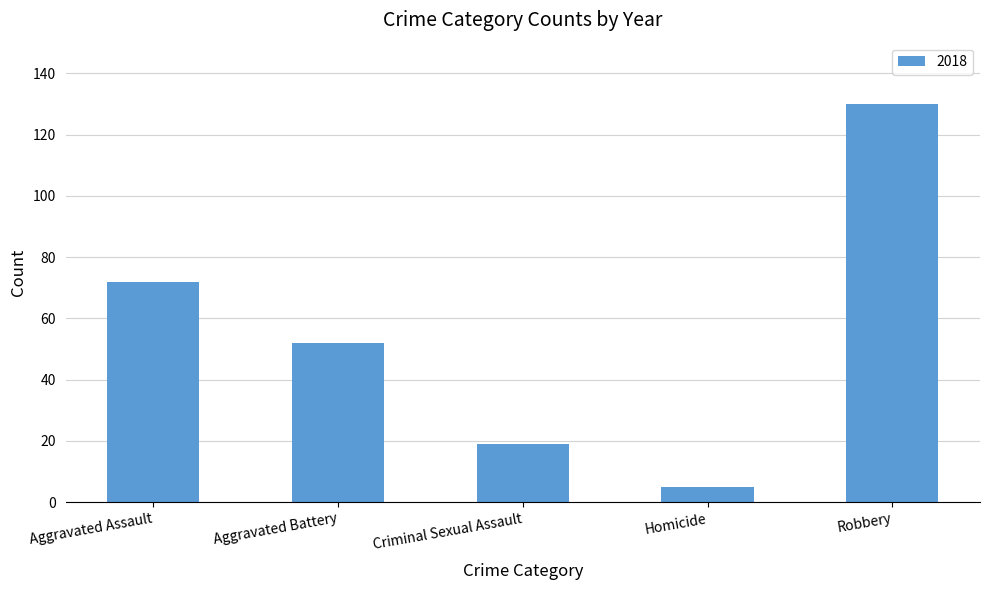

Count the number of categories in the chart.

5